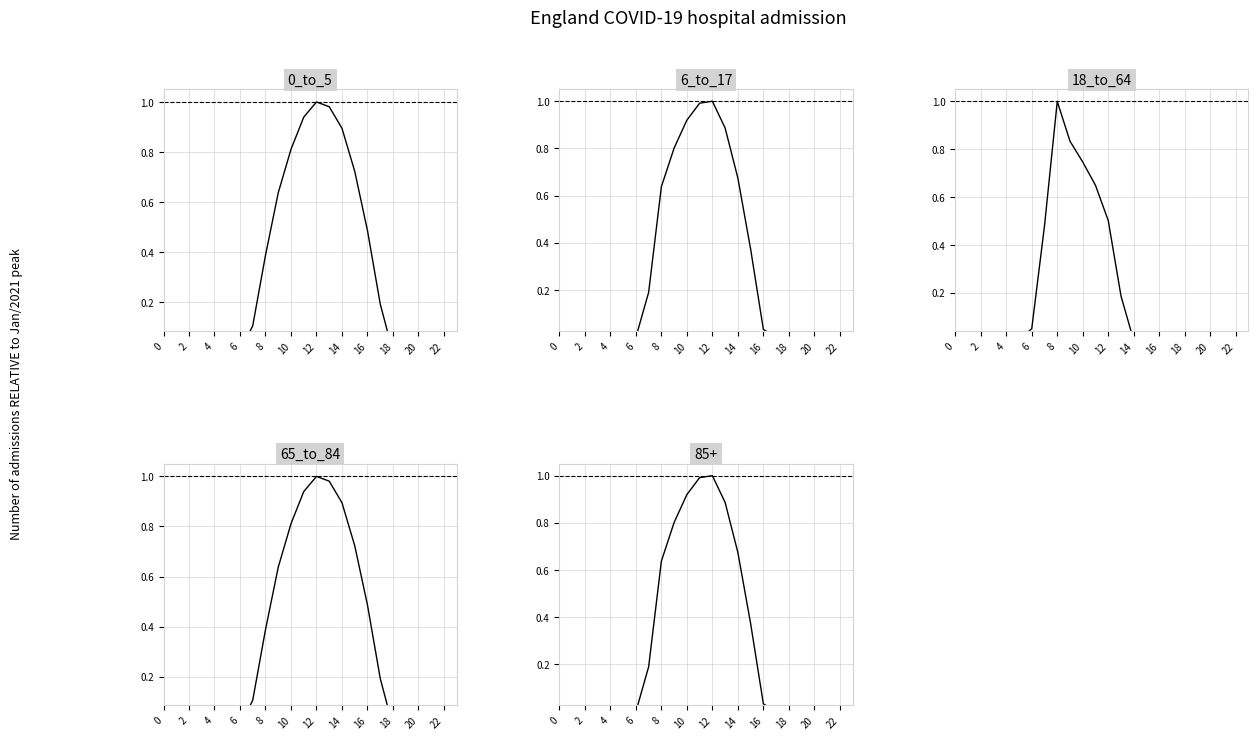

True or false: 18_to_64 has more than 0 points higher than both neighbors.

True